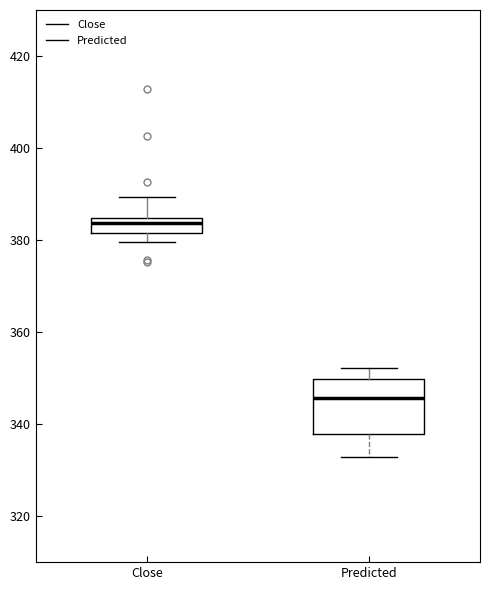

Comparing the boxes themselves (not the whiskers), which one is the tallest?

Predicted